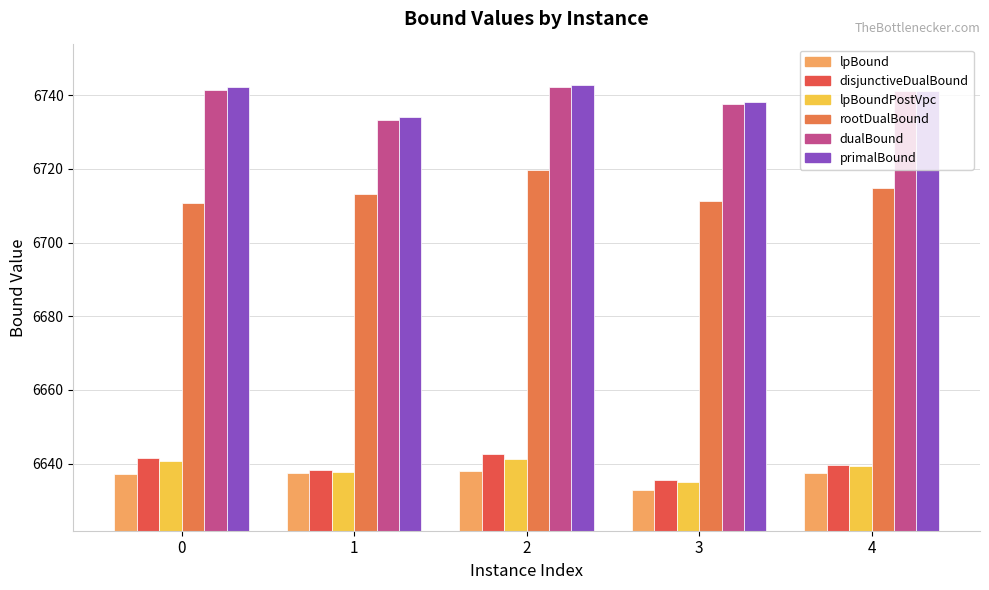

At which label is lpBoundPostVpc closest to 6638?

1